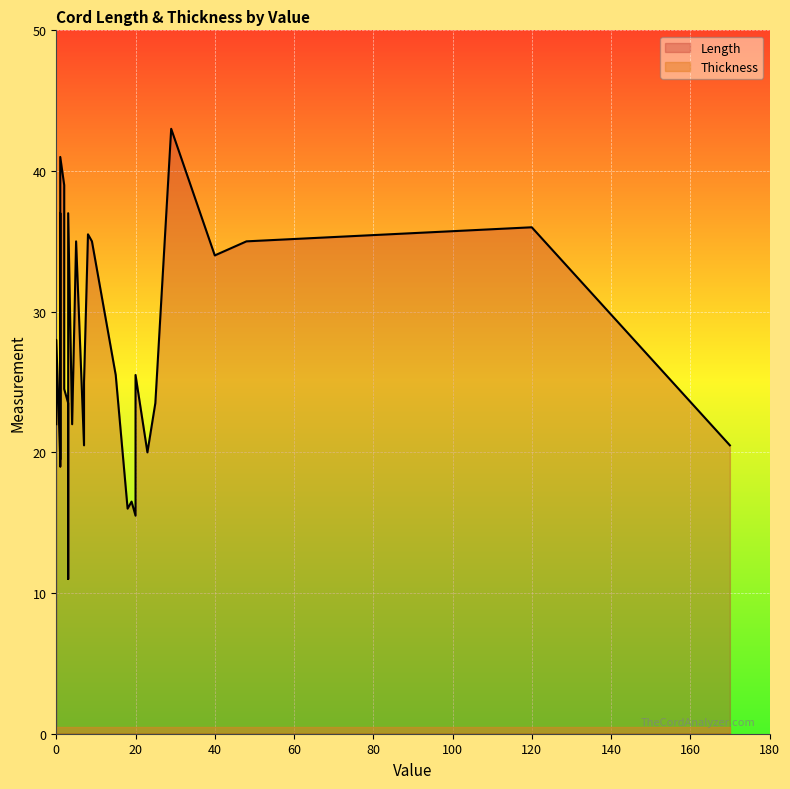

Reading right to left, what are all the values shown in this chart?

Length: 41.0	16.5	16.0	24.5	19.0	25.5	22.0	39.0	25.0	34.0	37.0	36.0	20.5	25.5	20.0	23.5	37.0	43.0	35.0	15.5	28.0	11.0	20.5	23.5	22.0	24.5	35.0	19.5	35.0	35.5
Thickness: 0.0	0.0	0.0	0.0	0.0	0.0	0.0	0.0	0.0	0.0	0.0	0.0	0.0	0.0	0.0	0.0	0.0	0.0	0.0	0.0	0.0	0.0	0.0	0.0	0.0	0.0	0.0	0.0	0.0	0.0